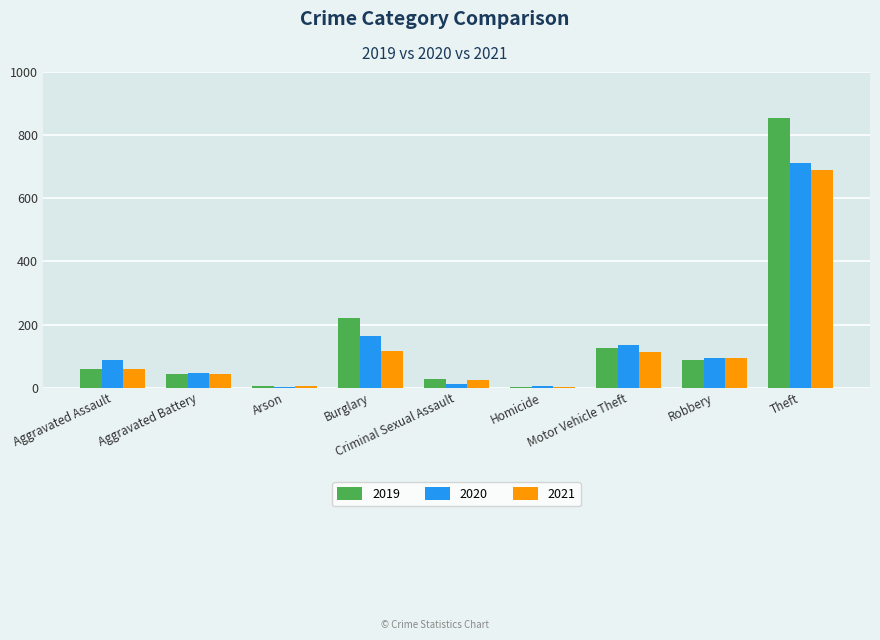

What is the total value across all series at Motor Vehicle Theft?

372